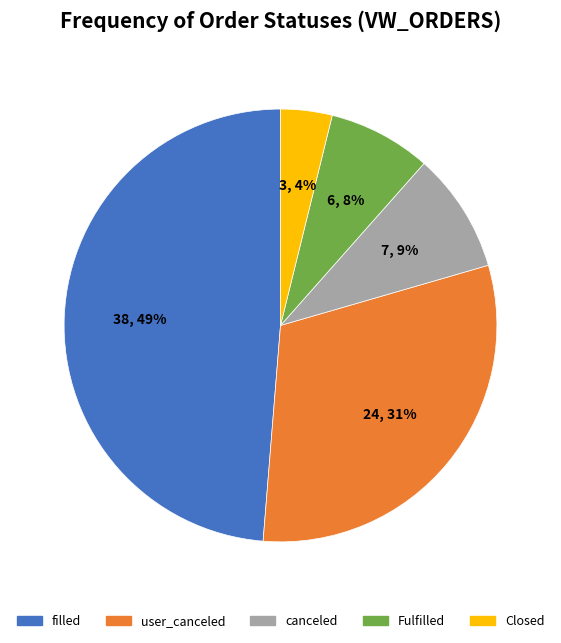

What percentage is the Fulfilled slice, to the nearest percent?

8%